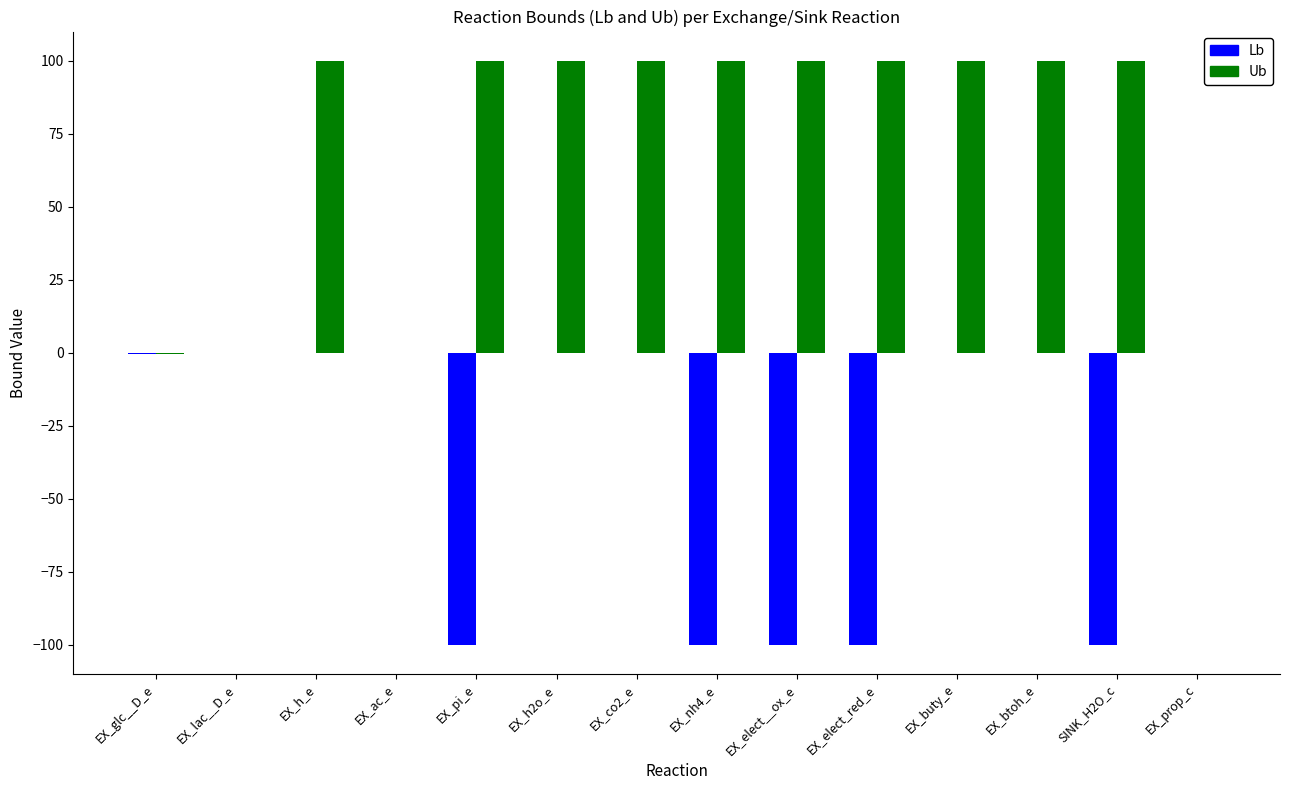

What is the total value across all series at EX_h_e?

100.0